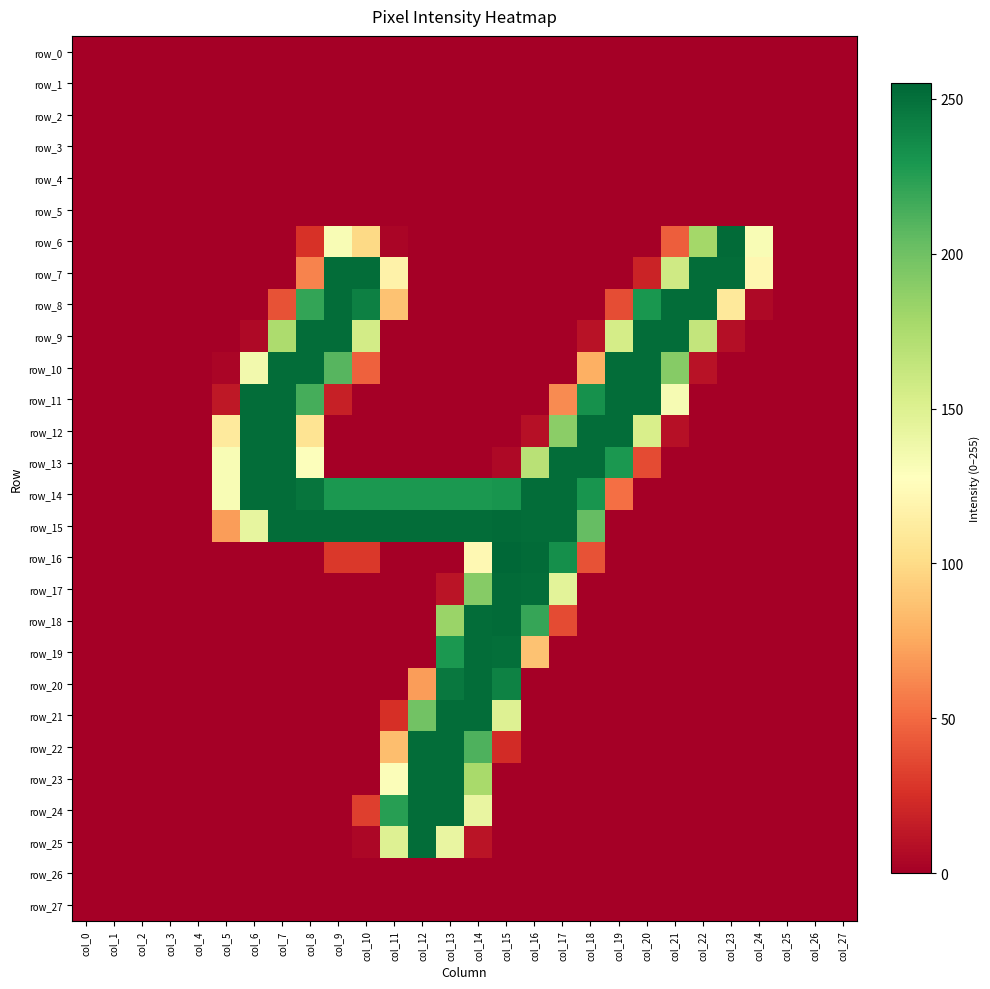

Where is row_1 nearest to the value 0?

col_0